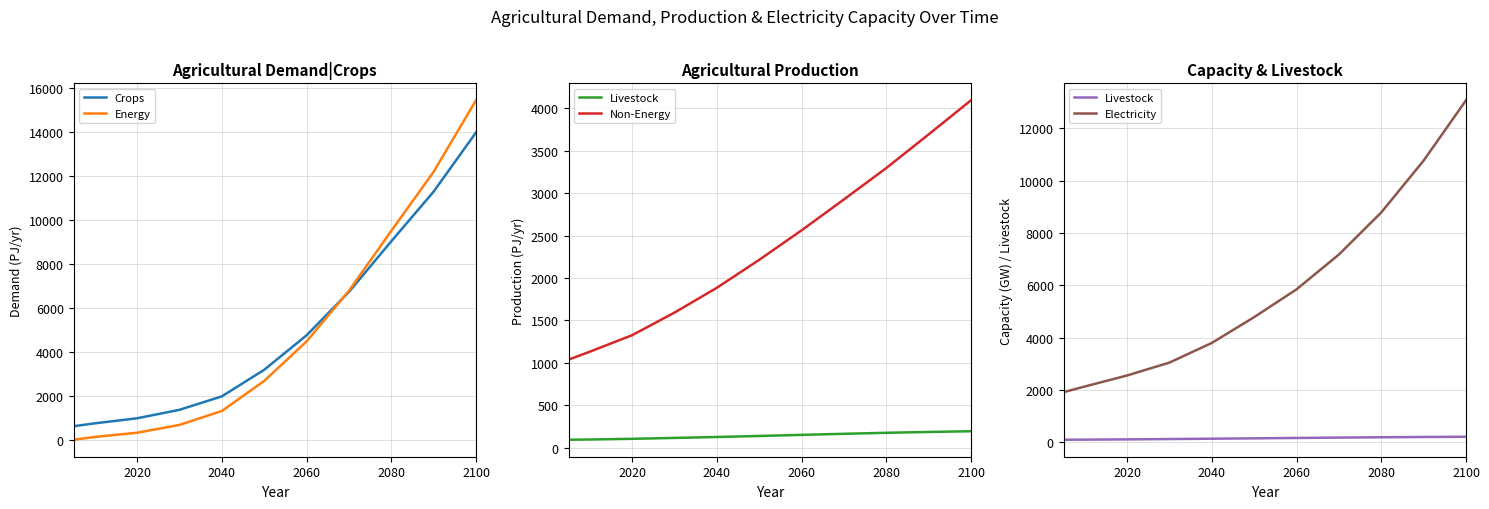

Is it true that Energy equals 21738.0 at 2100?

False